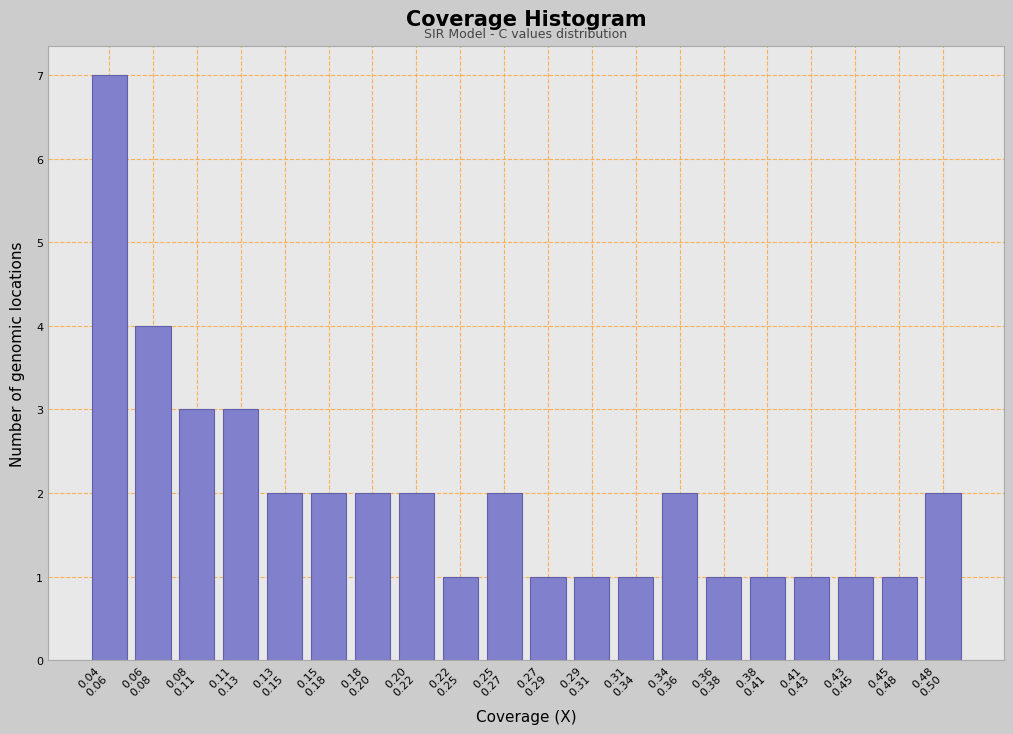

Reading left to right, extract all data points from this chart.

7	4	3	3	2	2	2	2	1	2	1	1	1	2	1	1	1	1	1	2